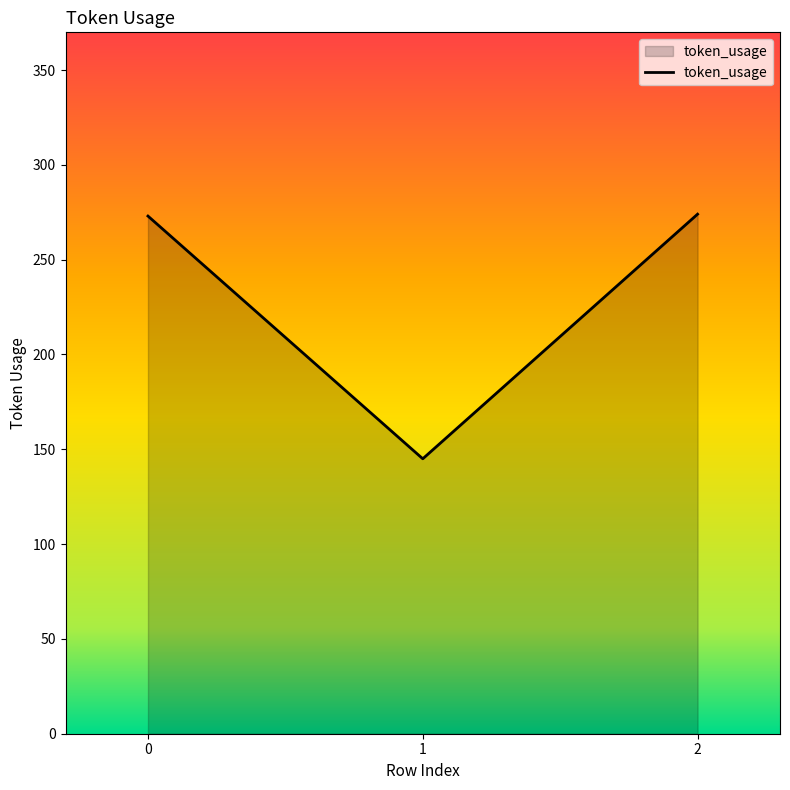

Approximately how many times larger is the value at 2 compared to 1?

1.9